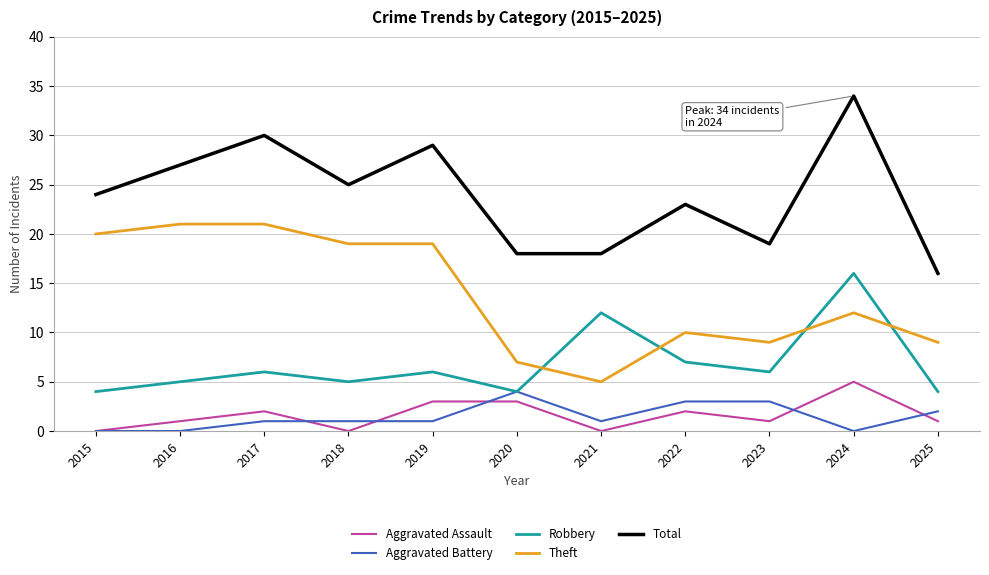

List the series in order of their peak value, lowest first.

Aggravated Battery, Aggravated Assault, Robbery, Theft, Total